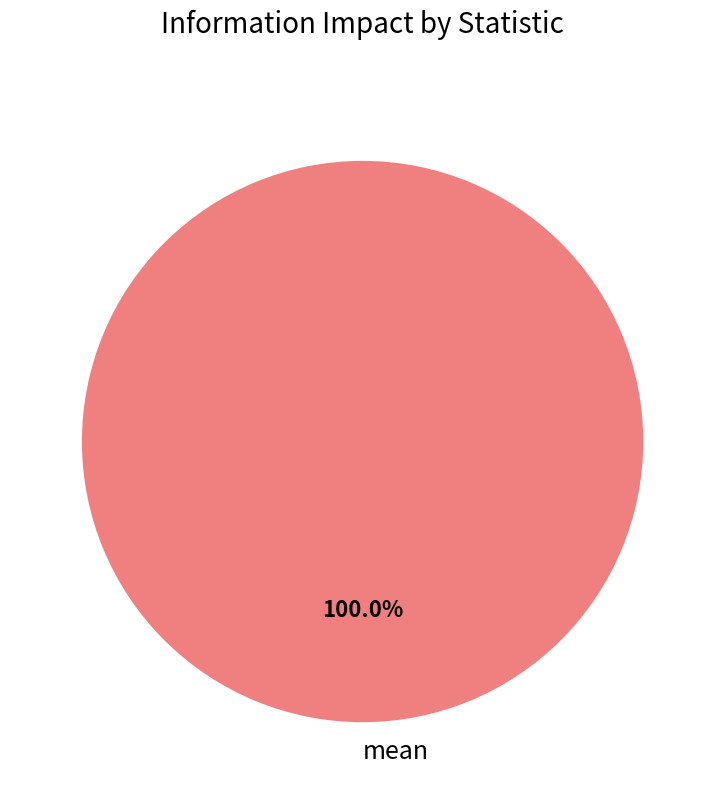

Rank the categories by value from highest to lowest.

mean